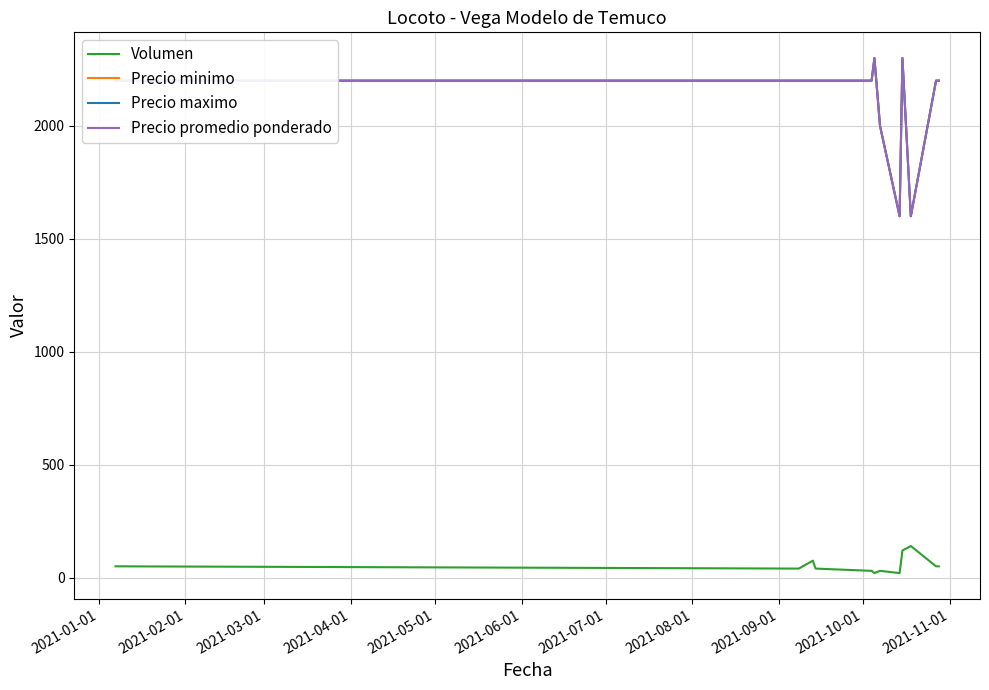

What is the difference between the maximum and minimum values in the Precio promedio ponderado series?

700